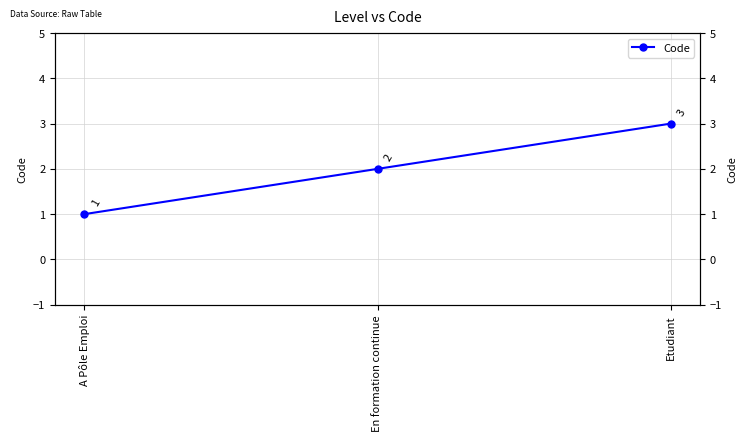

What is the label of the 2nd point from the right?

En formation continue